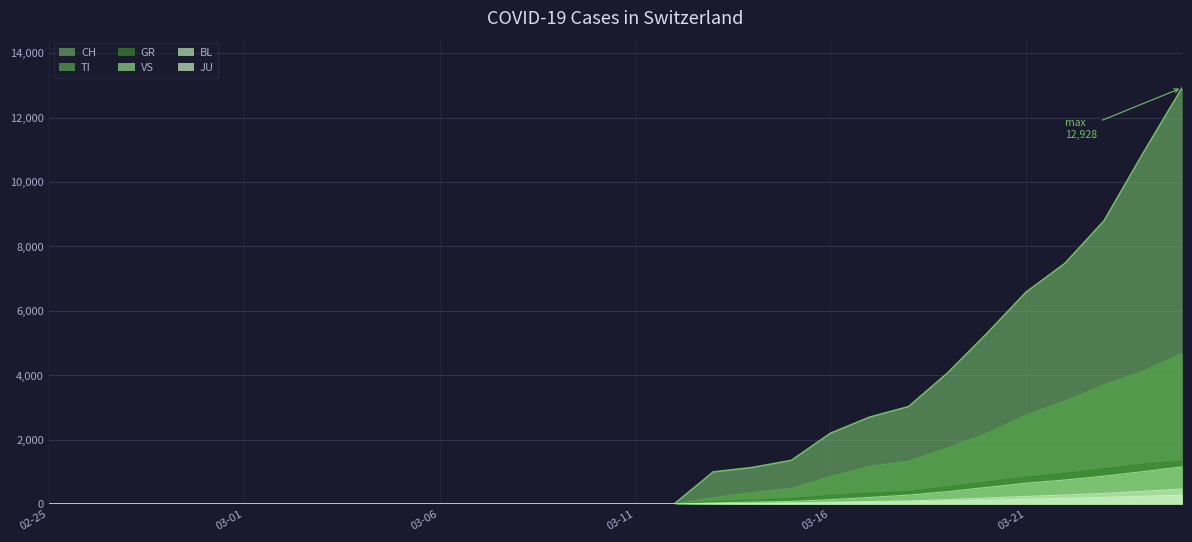

True or false: GR has more than 2 interior local peaks.

False